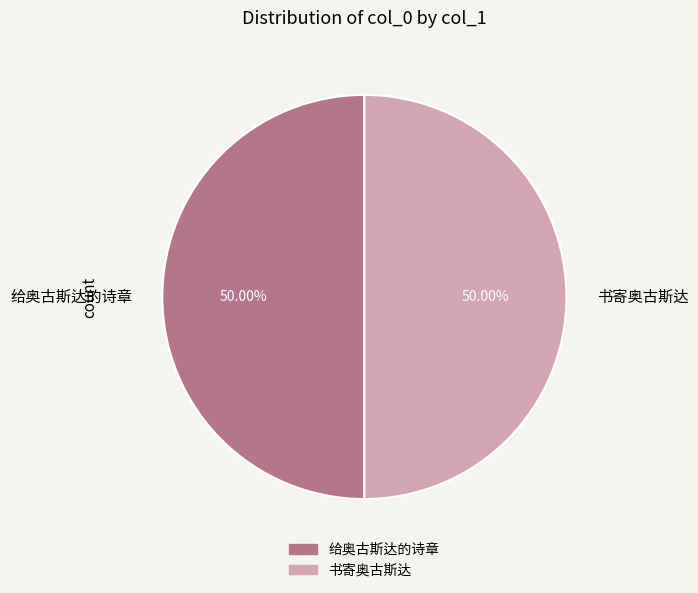

How many slices are in this pie chart?

2